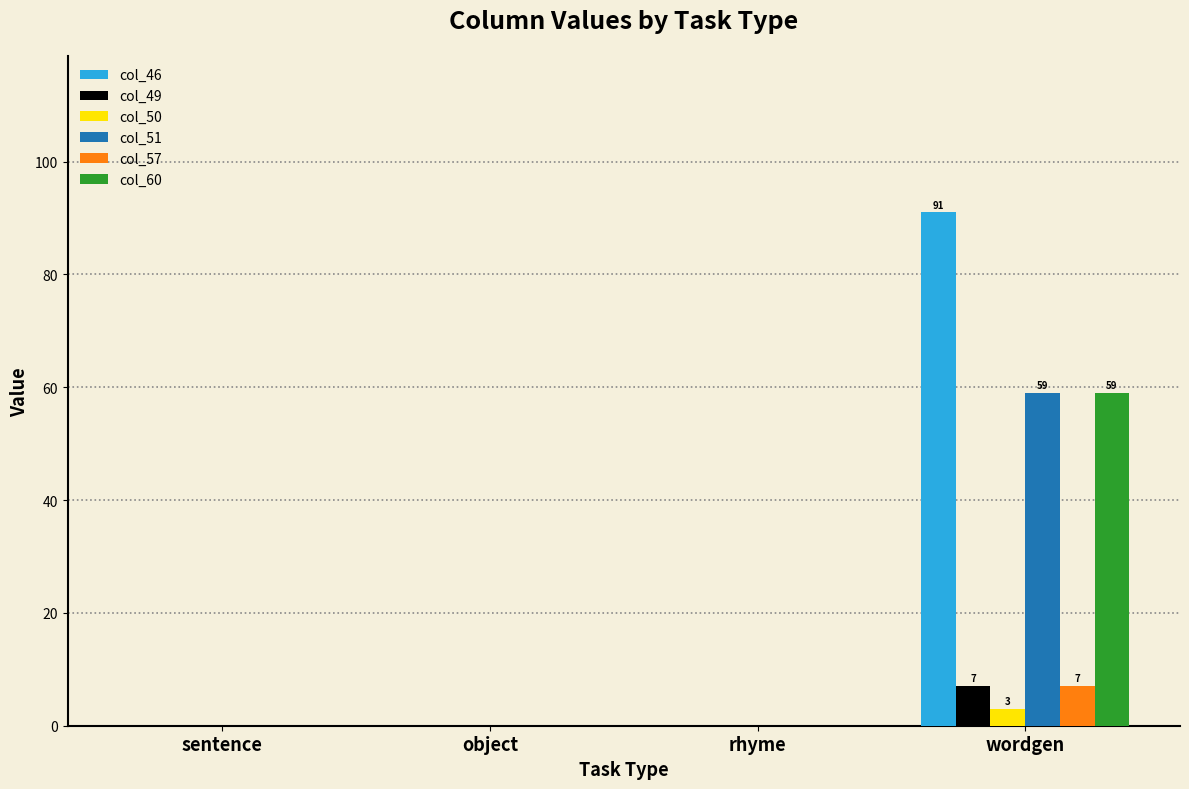

What is the difference between the col_51 values at object and wordgen?

59